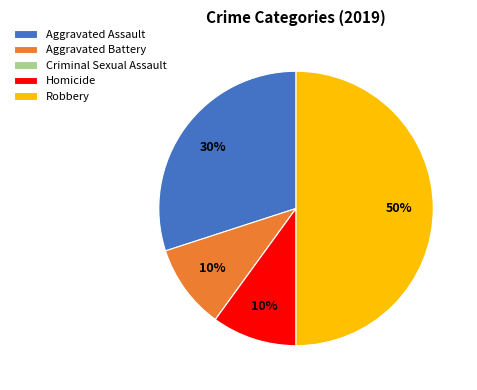

What percentage is the Robbery slice, to the nearest percent?

50%